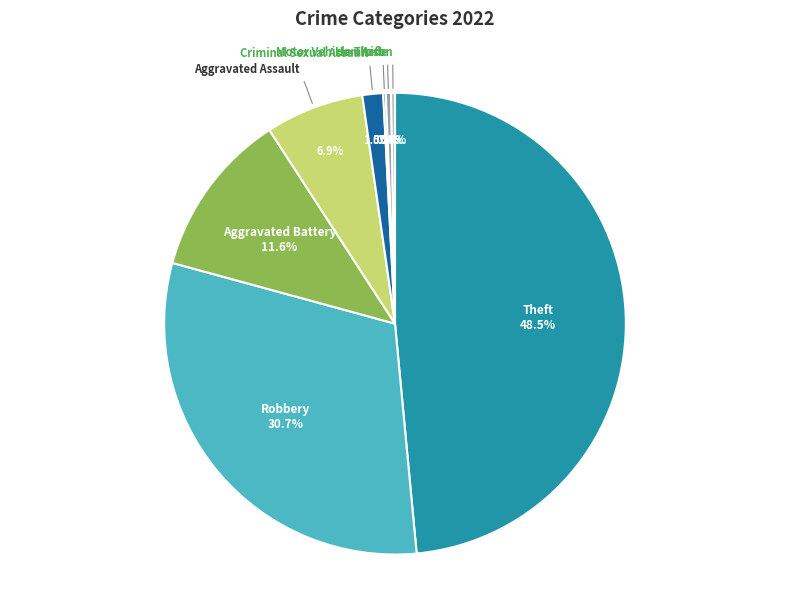

Is there a majority slice in this chart?

No